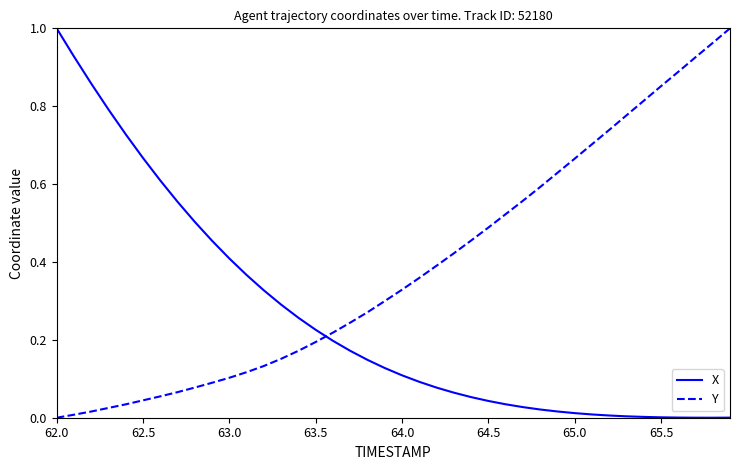

Which series ends up on top after the final intersection of X and Y?

Y